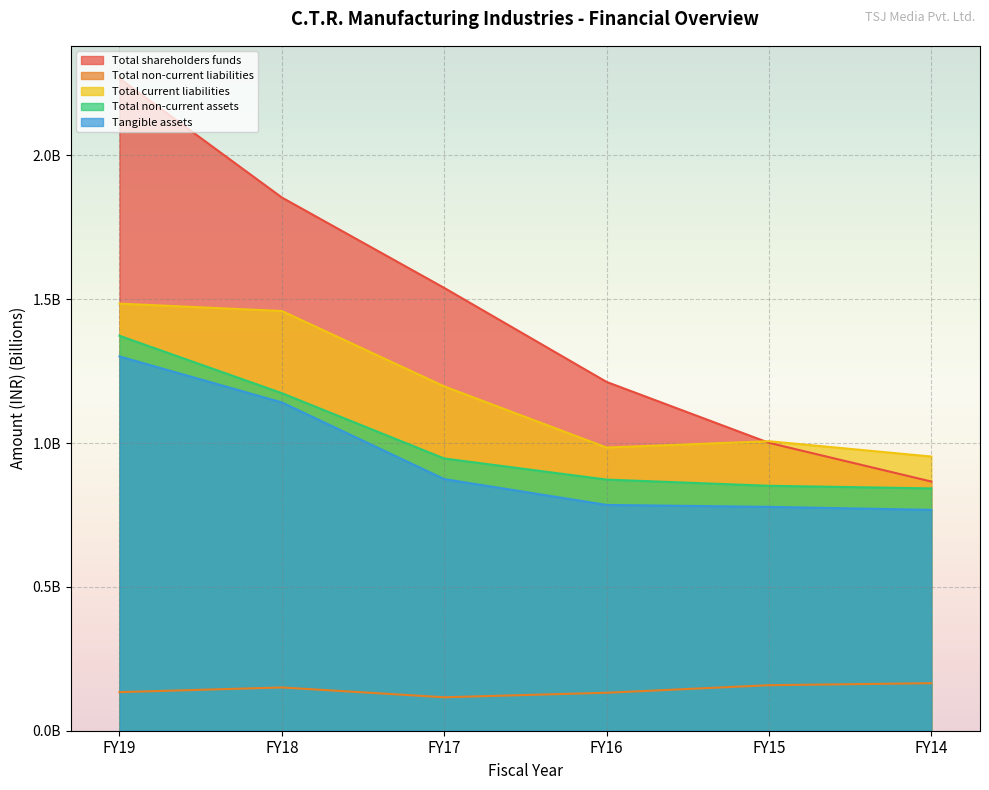

What is the value of the Total non-current liabilities point at the 4th from the left?

0.1